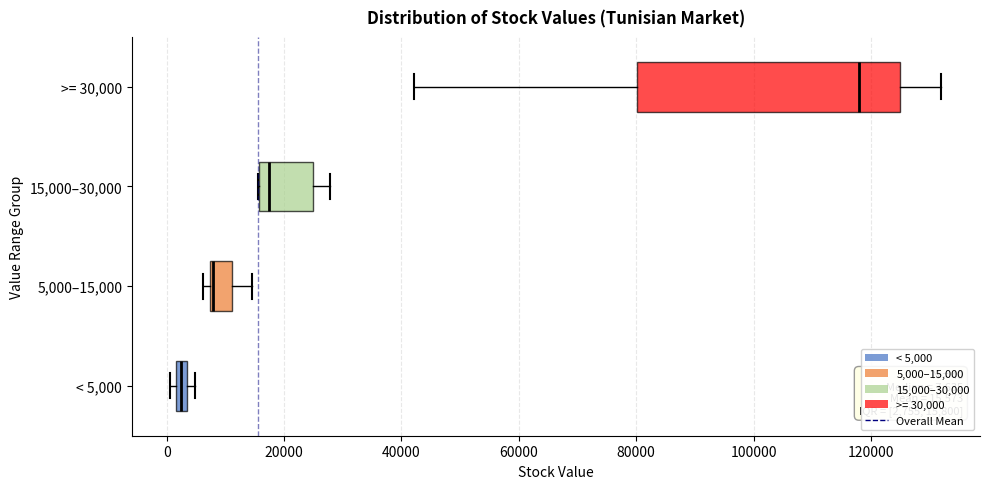

Which box is the widest, from its left edge to its right edge?

>= 30,000